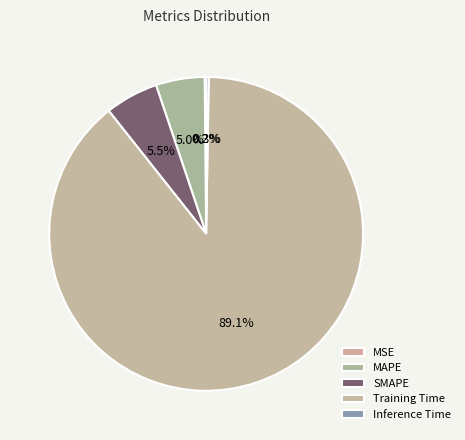

Which slice is the largest?

Training Time